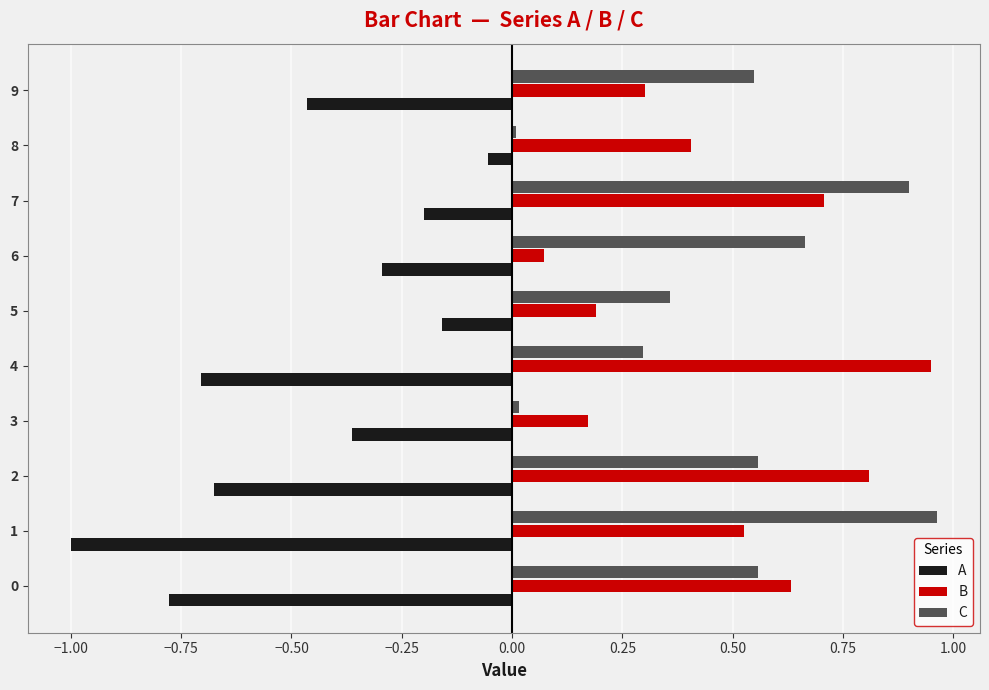

What are all the series names shown in the legend?

A, B, C